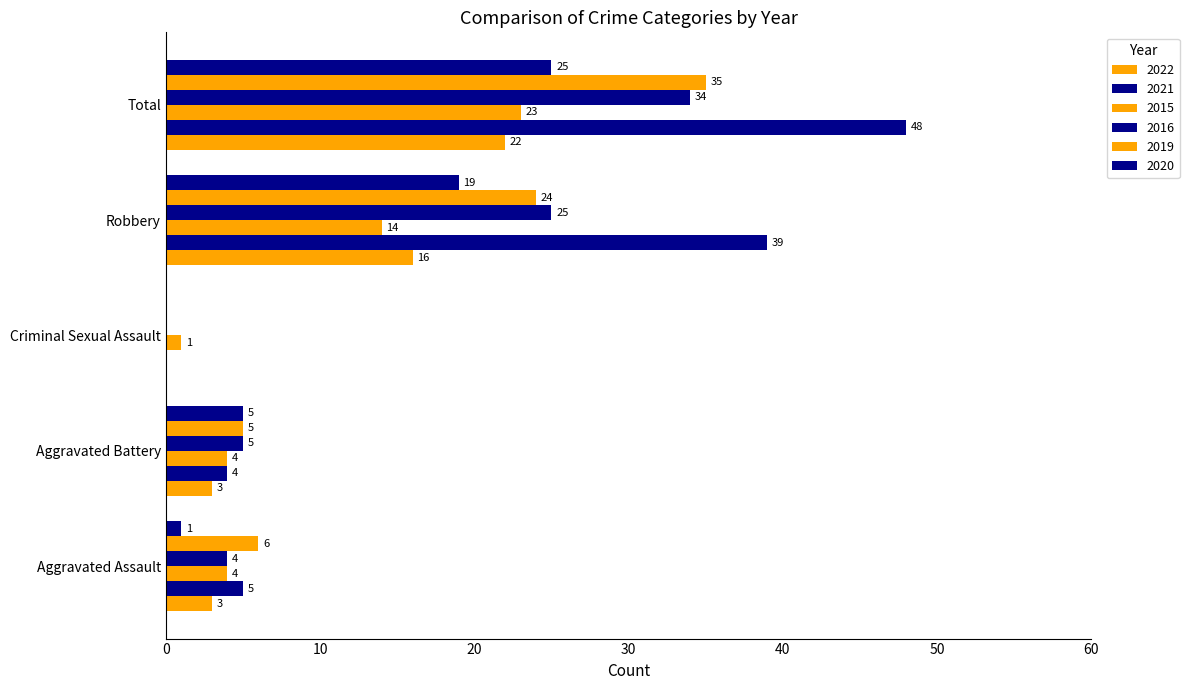

What is the total value across all series at Total?

187